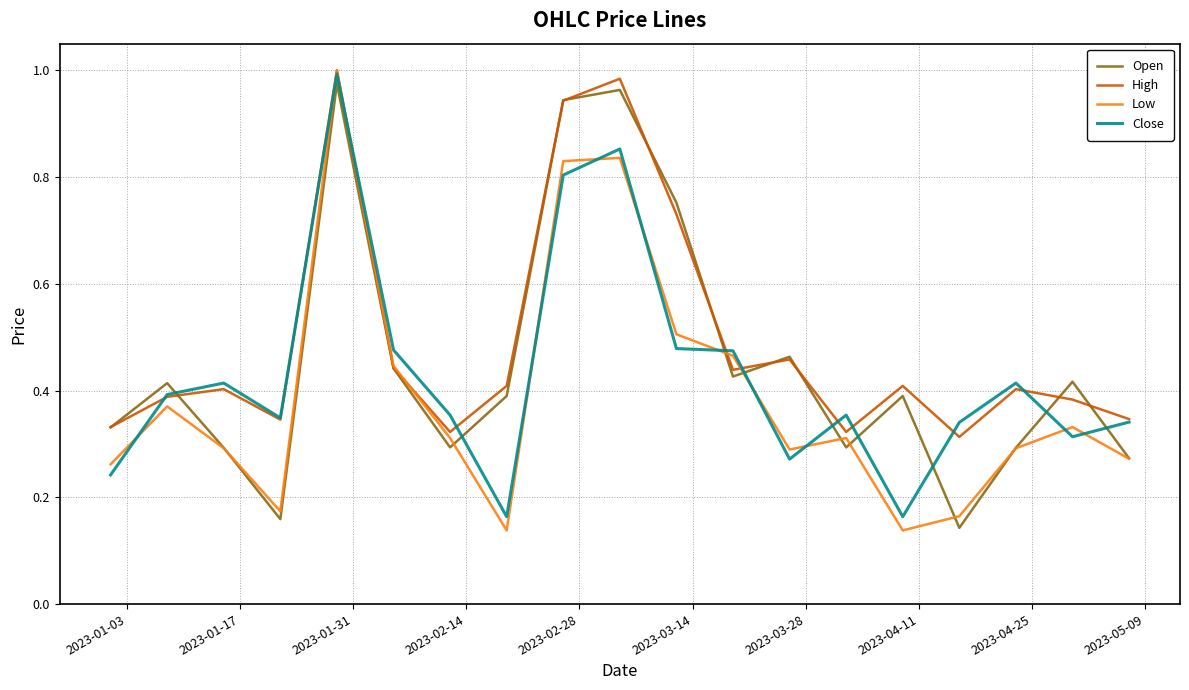

True or false: Close and Open cross at least once.

True